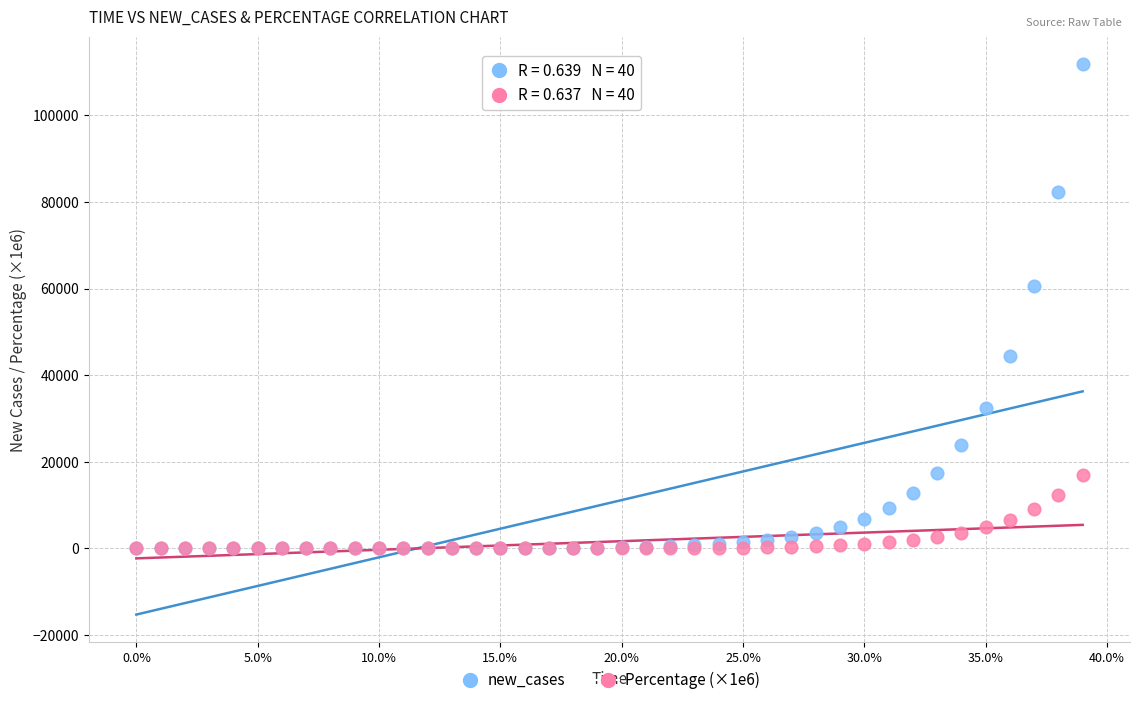

Which series has the largest Y range (max minus min)?

new_cases